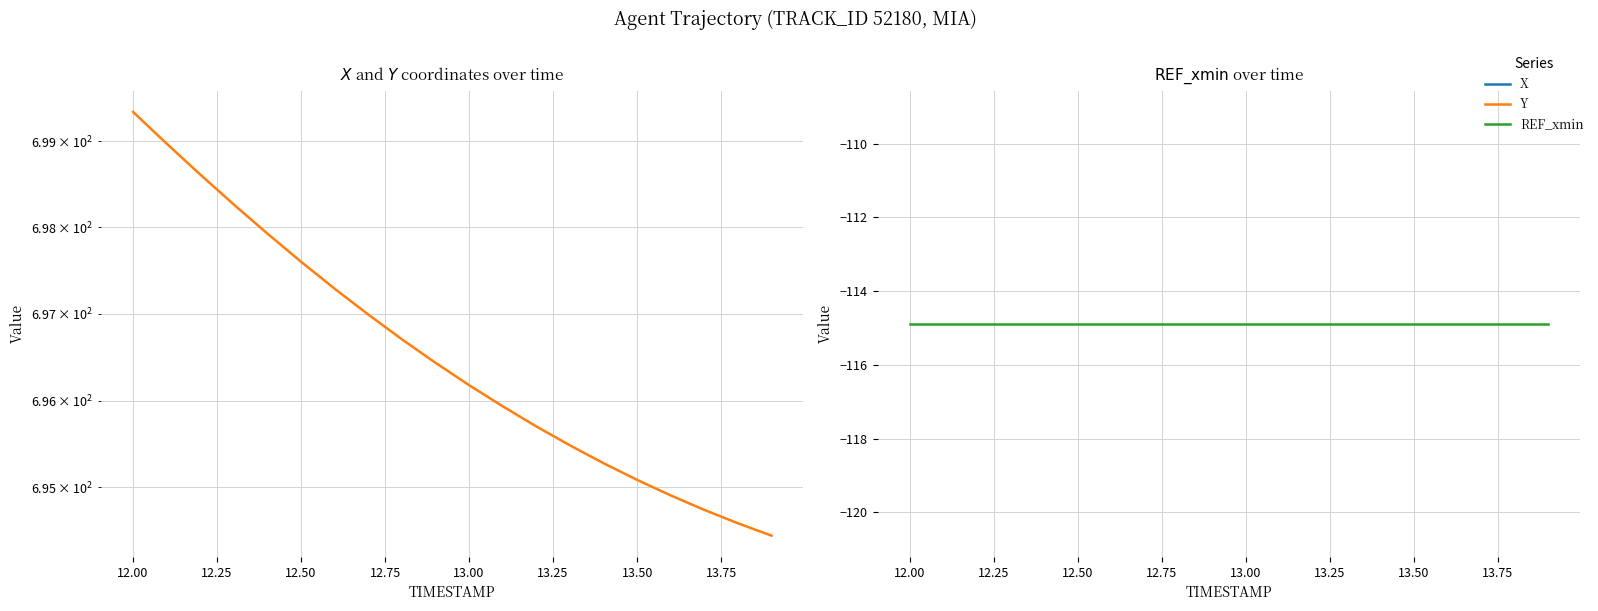

True or false: Y and X intersect in this chart.

False